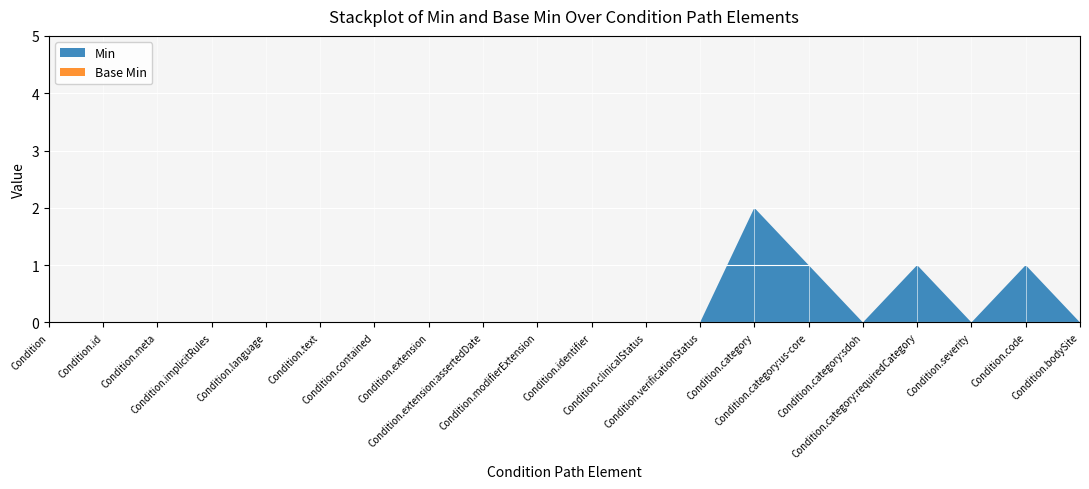

Reading left to right, list all the values displayed in this chart.

Min: Condition=0	Condition.id=0	Condition.meta=0	Condition.implicitRules=0	Condition.language=0	Condition.text=0	Condition.contained=0	Condition.extension=0	Condition.extension:assertedDate=0	Condition.modifierExtension=0	Condition.identifier=0	Condition.clinicalStatus=0	Condition.verificationStatus=0	Condition.category=2	Condition.category:us-core=1	Condition.category:sdoh=0	Condition.category:requiredCategory=1	Condition.severity=0	Condition.code=1	Condition.bodySite=0
Base Min: Condition=0	Condition.id=0	Condition.meta=0	Condition.implicitRules=0	Condition.language=0	Condition.text=0	Condition.contained=0	Condition.extension=0	Condition.extension:assertedDate=0	Condition.modifierExtension=0	Condition.identifier=0	Condition.clinicalStatus=0	Condition.verificationStatus=0	Condition.category=0	Condition.category:us-core=0	Condition.category:sdoh=0	Condition.category:requiredCategory=0	Condition.severity=0	Condition.code=0	Condition.bodySite=0